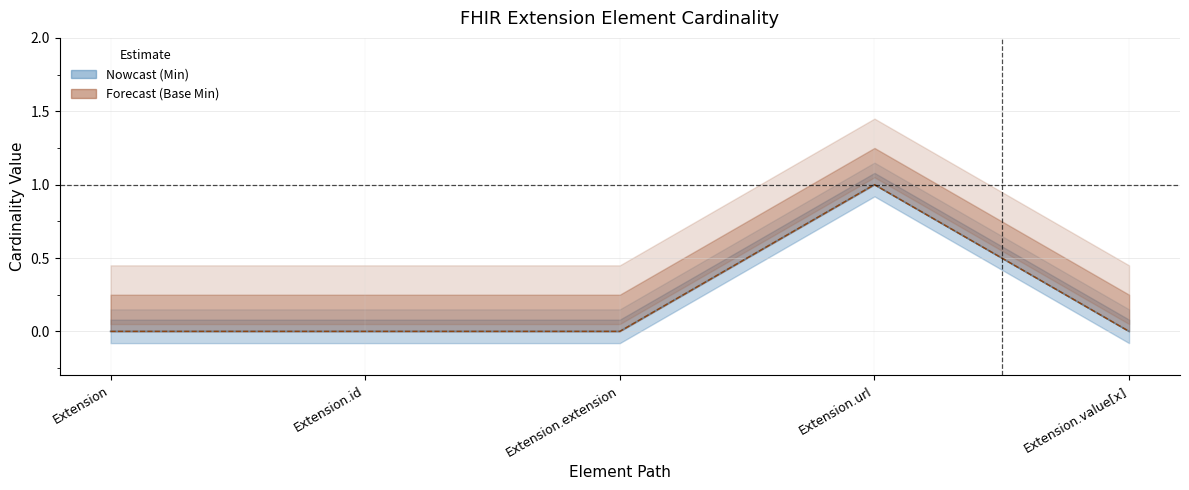

The value of Min (line) at Extension.id is 0. True or false?

False